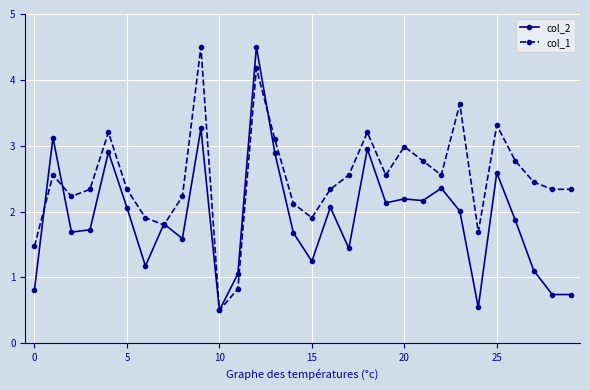

What is the average value of the col_1 series?

2.5